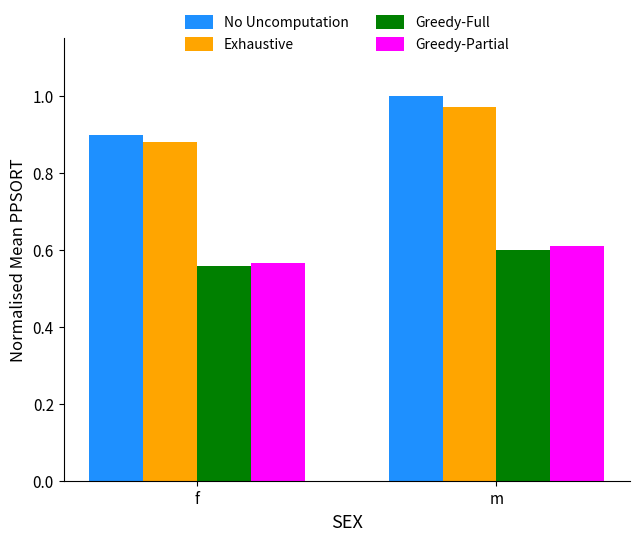

True or false: Exhaustive has a value of 0.5 at m.

False